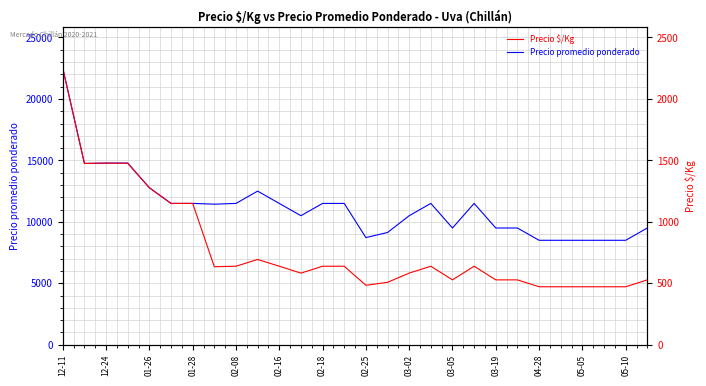

What is the highest value of the Precio $/Kg series?

2250